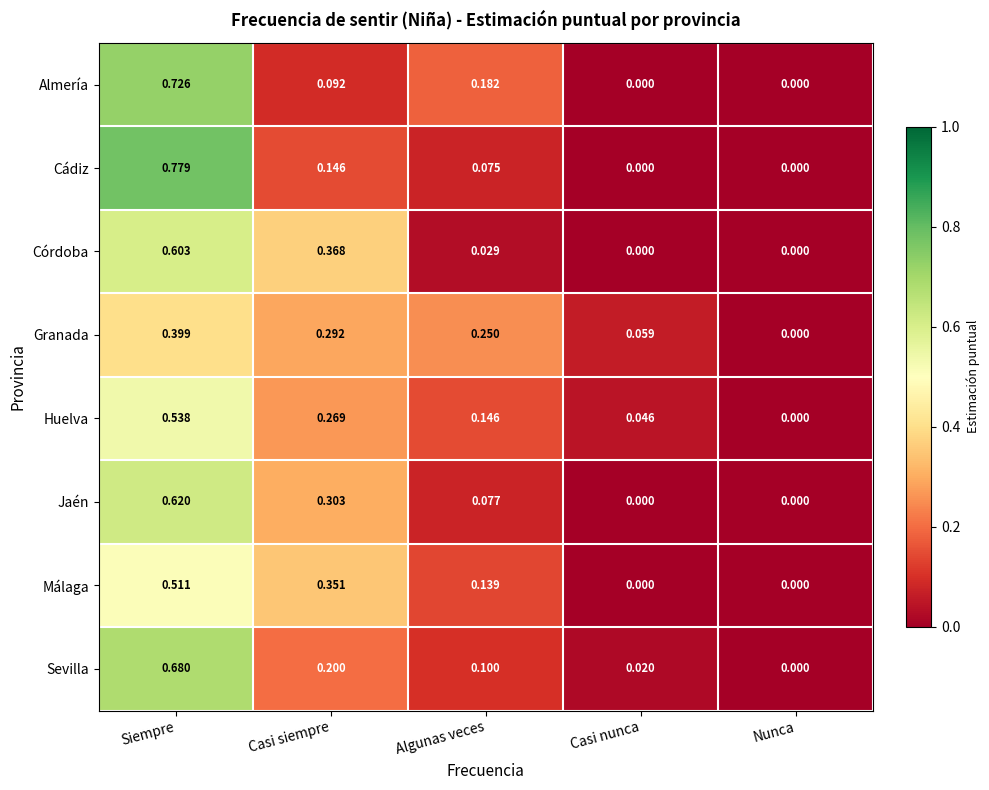

Between Siempre and Casi siempre, which series saw the biggest shift?

Almería